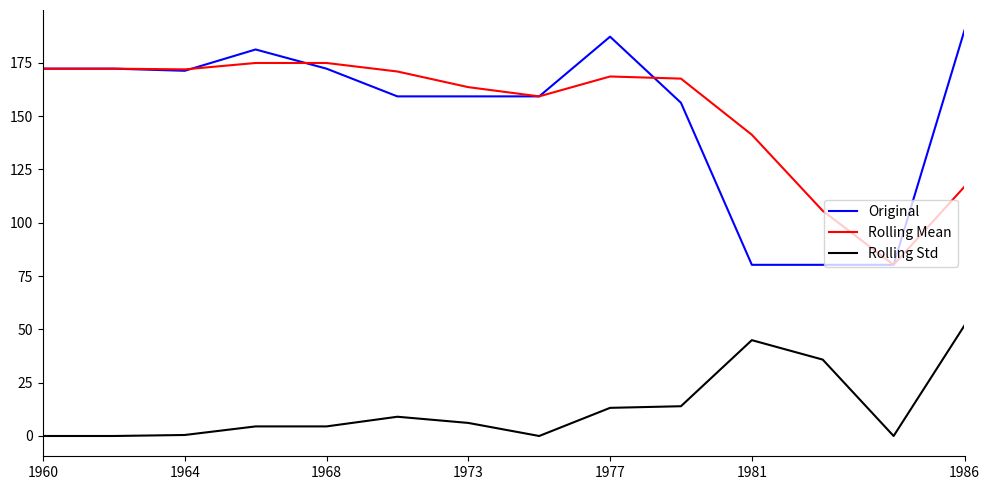

True or false: Rolling Std and Rolling Mean intersect in this chart.

False